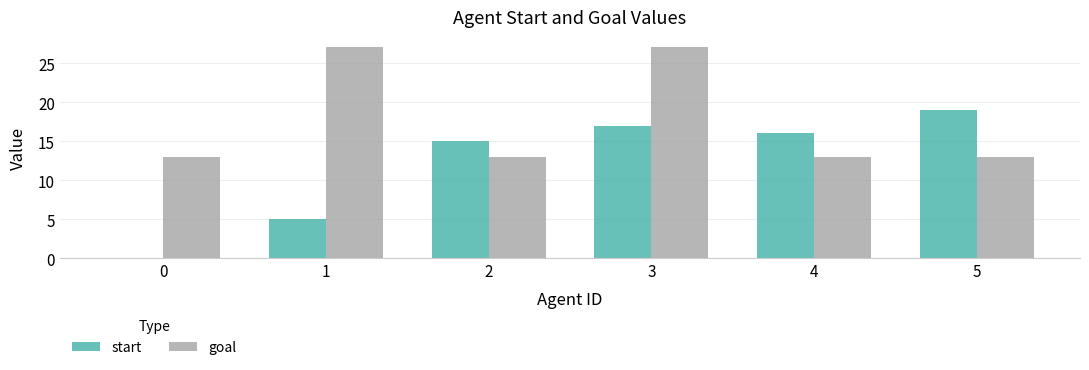

How many categories are shown in the chart?

6